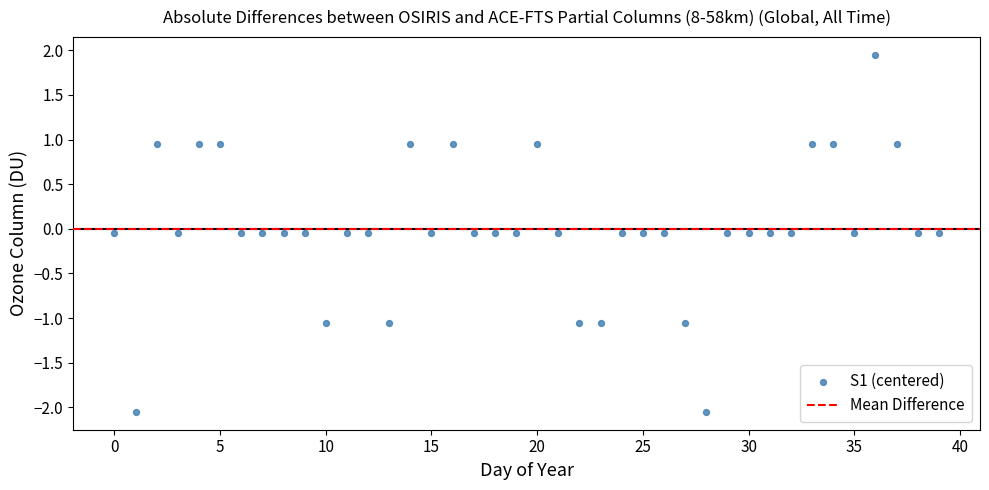

What is the range of Y values (max minus min)?

4.0